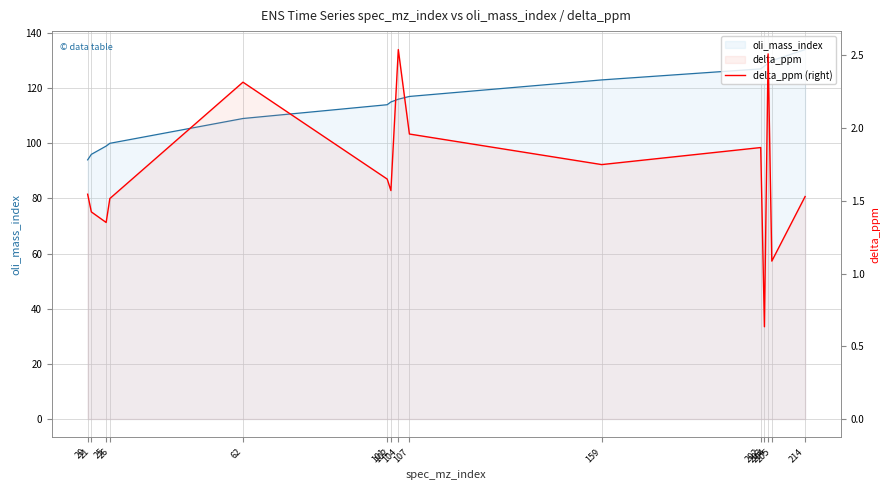

At which category does the data reach its first local valley?

25